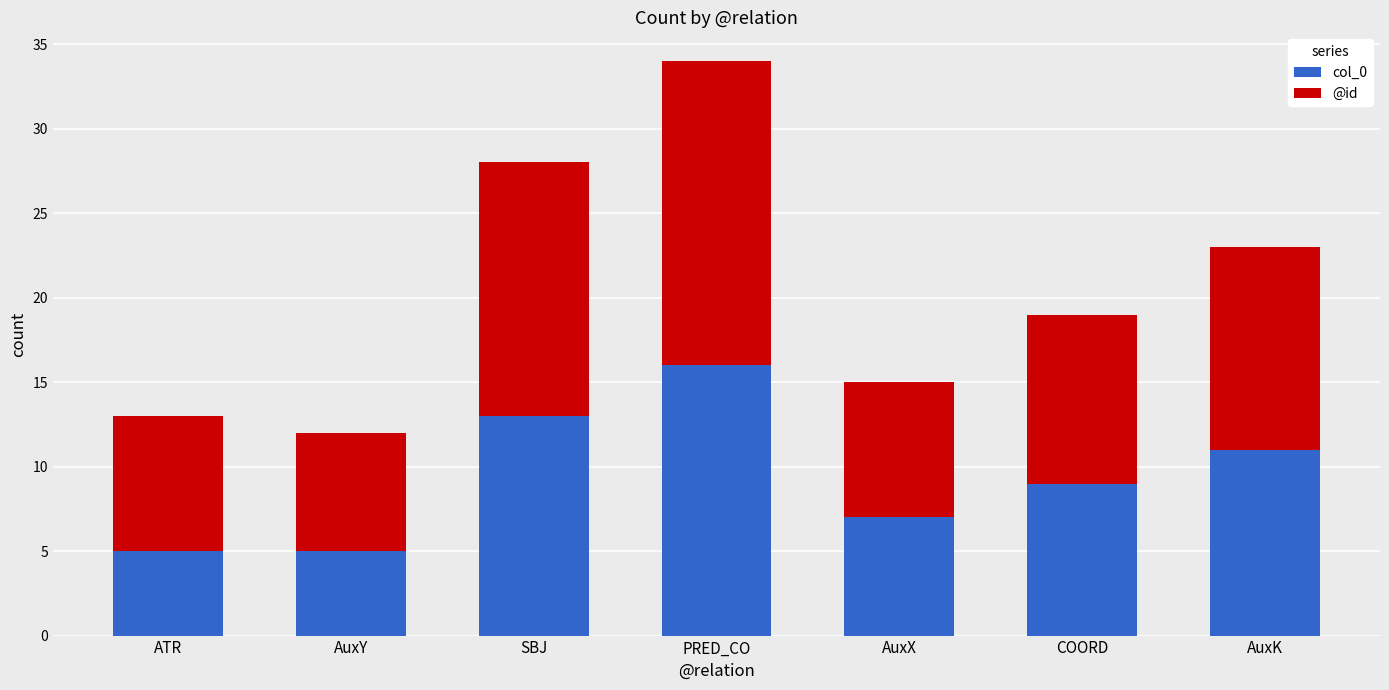

How many bars are there in total?

7